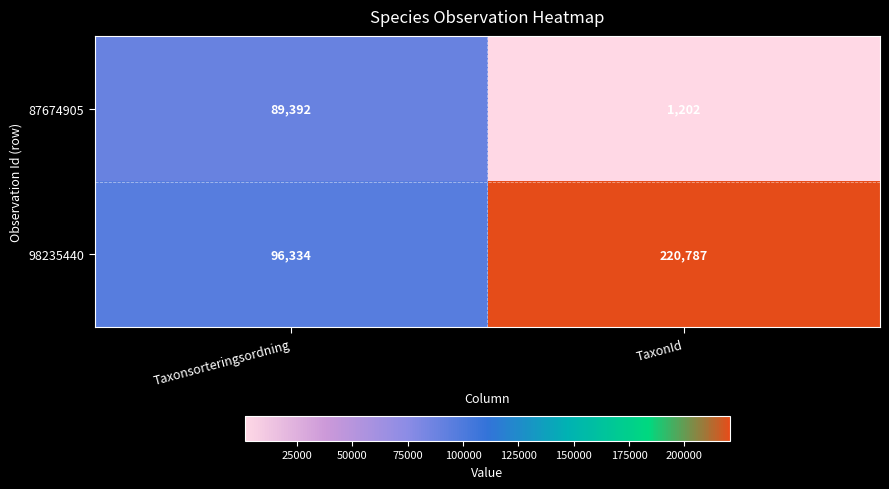

What is the average value of the 87674905 series?

45297